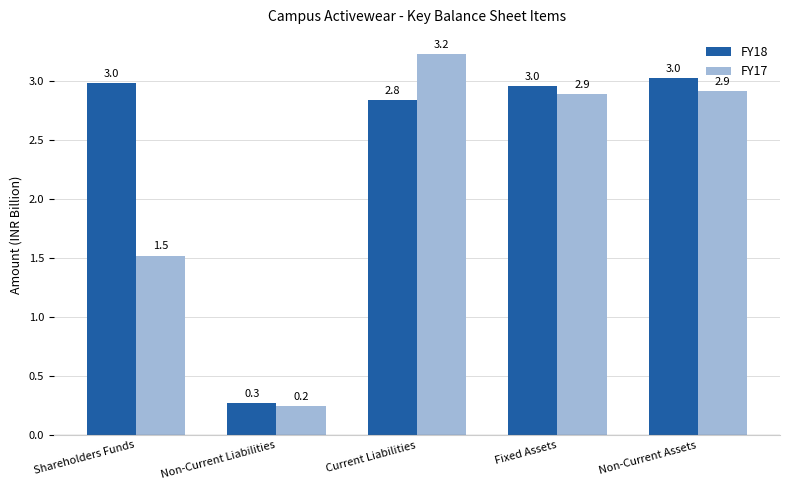

What is the spread (max minus min) of values at Non-Current Assets?

0.1